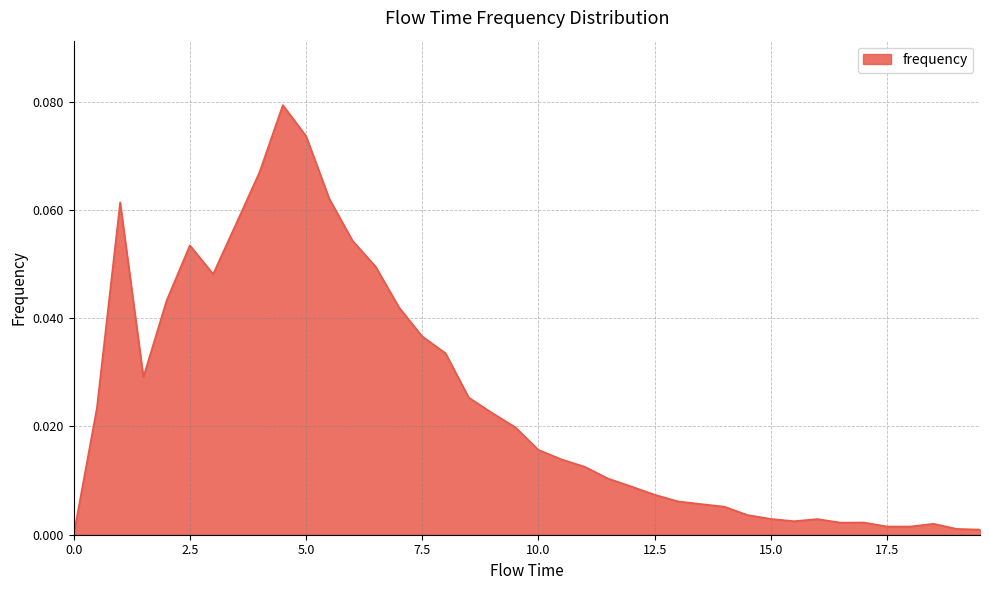

True or false: the data has more than 1 interior local peaks.

True